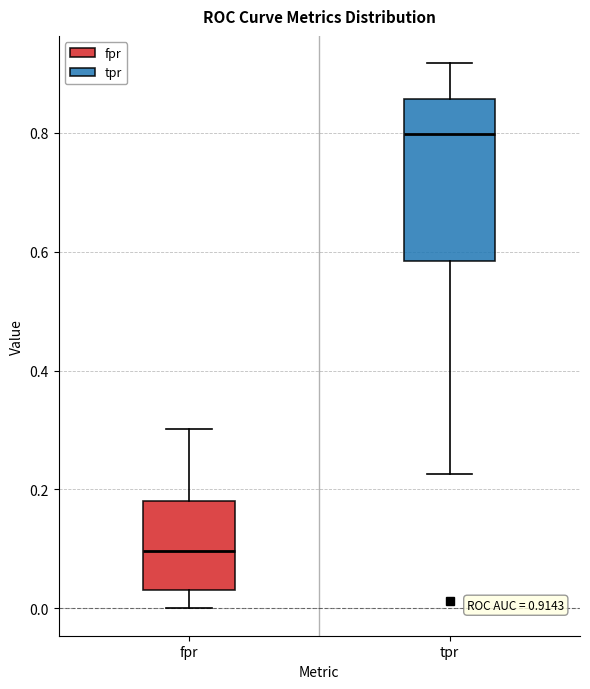

Which box's median line is the highest?

tpr